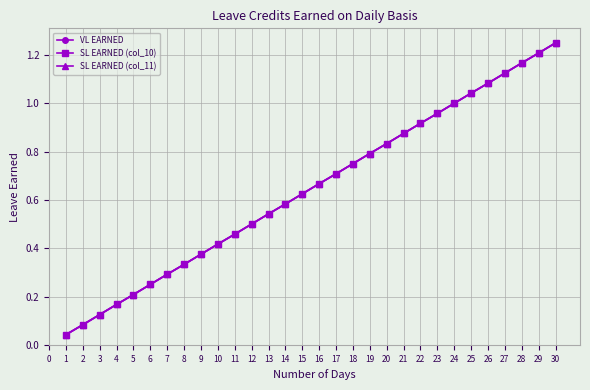

Reading right to left, extract all data points from this chart.

VL EARNED: 1.2	1.2	1.2	1.1	1.1	1.0	1.0	1.0	0.9	0.9	0.8	0.8	0.8	0.7	0.7	0.6	0.6	0.5	0.5	0.5	0.4	0.4	0.3	0.3	0.2	0.2	0.2	0.1	0.1	0.0
SL EARNED (col_10): 1.2	1.2	1.2	1.1	1.1	1.0	1.0	1.0	0.9	0.9	0.8	0.8	0.8	0.7	0.7	0.6	0.6	0.5	0.5	0.5	0.4	0.4	0.3	0.3	0.2	0.2	0.2	0.1	0.1	0.0
SL EARNED (col_11): 1.2	1.2	1.2	1.1	1.1	1.0	1.0	1.0	0.9	0.9	0.8	0.8	0.8	0.7	0.7	0.6	0.6	0.5	0.5	0.5	0.4	0.4	0.3	0.3	0.2	0.2	0.2	0.1	0.1	0.0